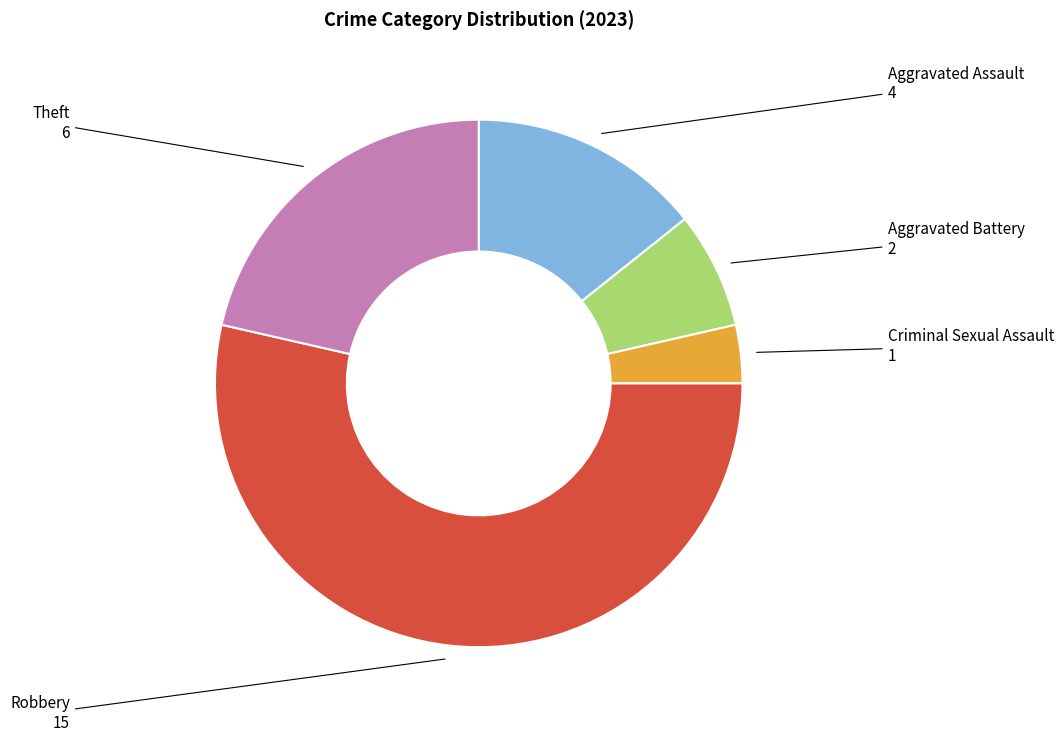

Is the sum of Criminal Sexual Assault and Theft greater than half?

No